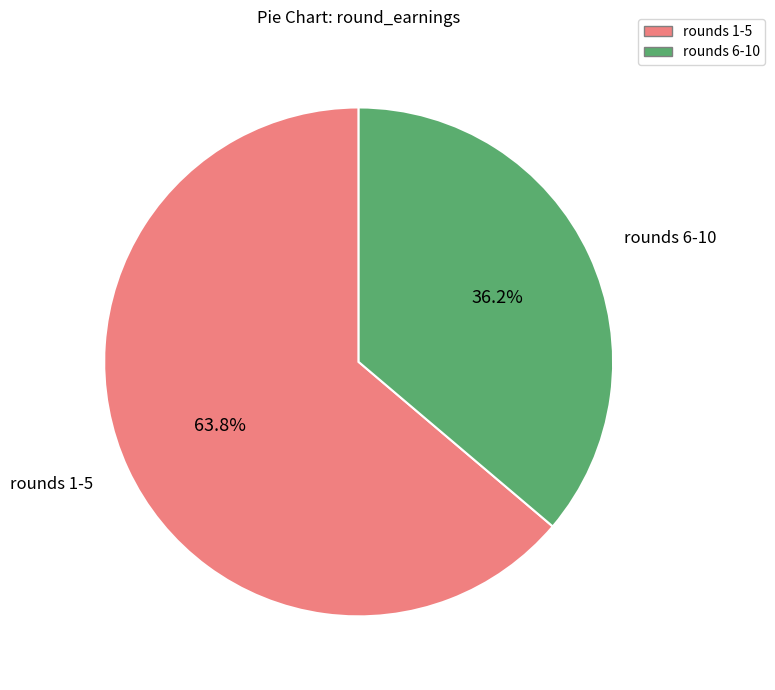

Does any single category account for the majority?

Yes